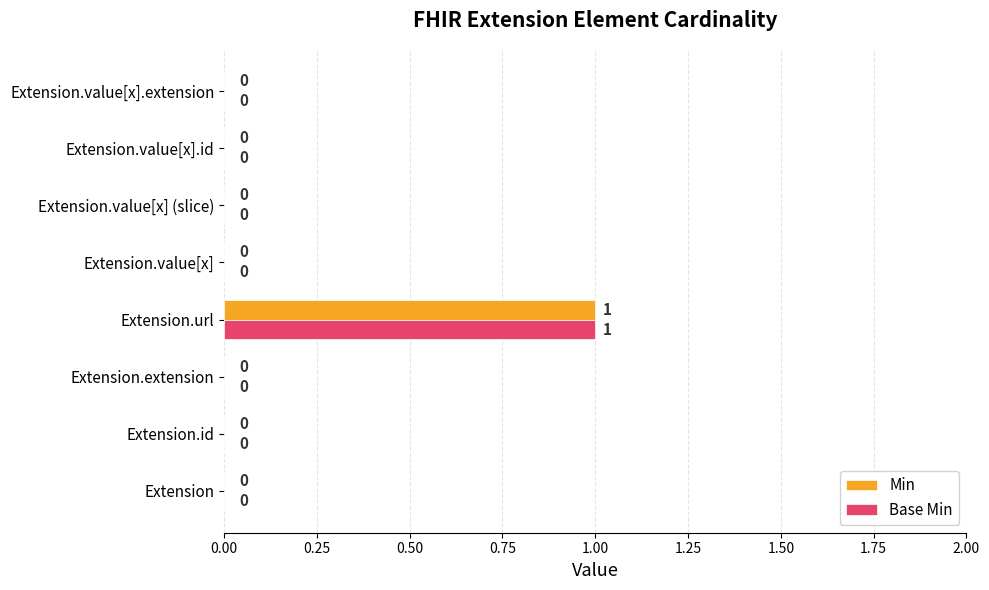

Count the number of data series in this chart.

2